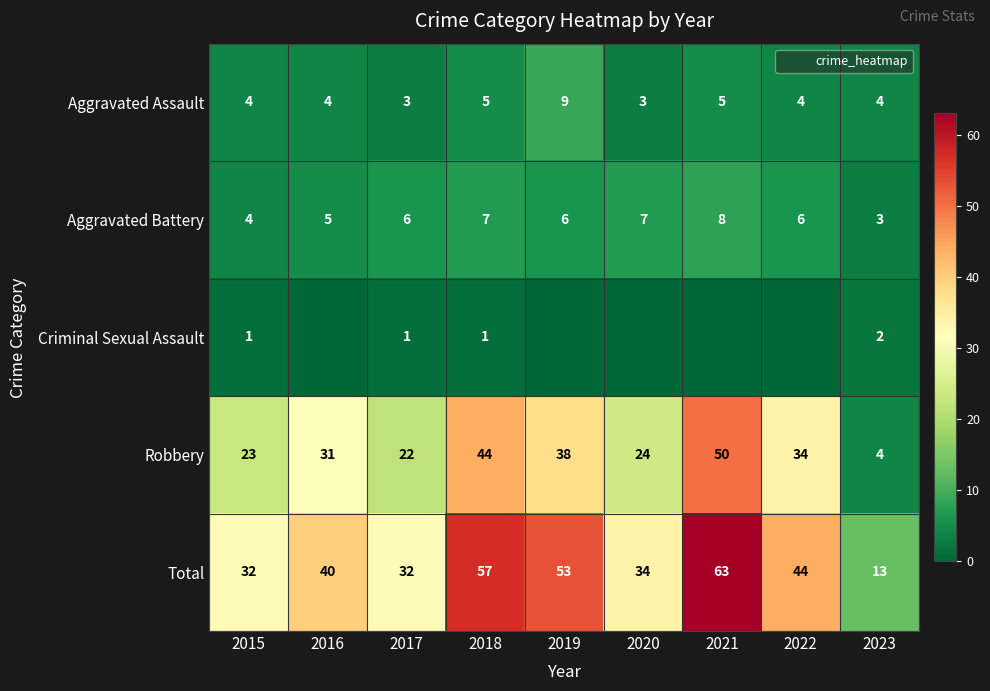

Count the Aggravated Assault values in the range 4 to 5.

6